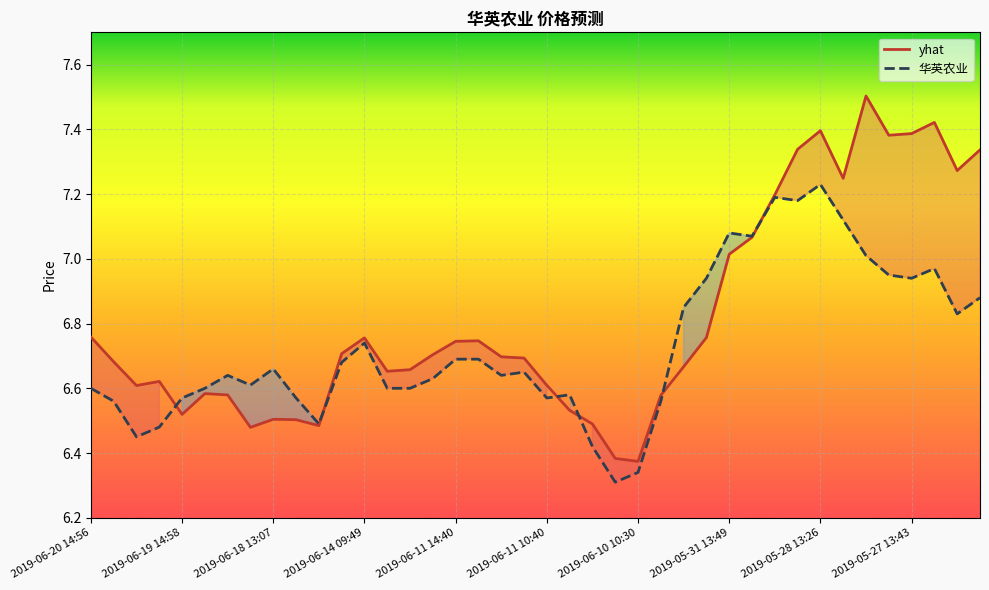

What is the difference between the maximum and minimum values in the yhat series?

1.1